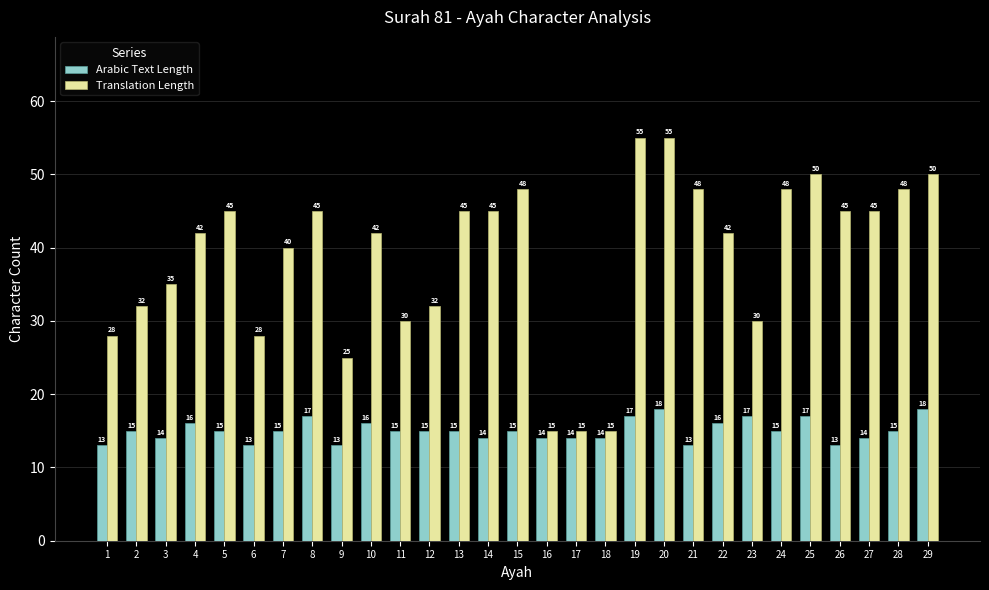

What is the sum of all Translation Length values?

1123